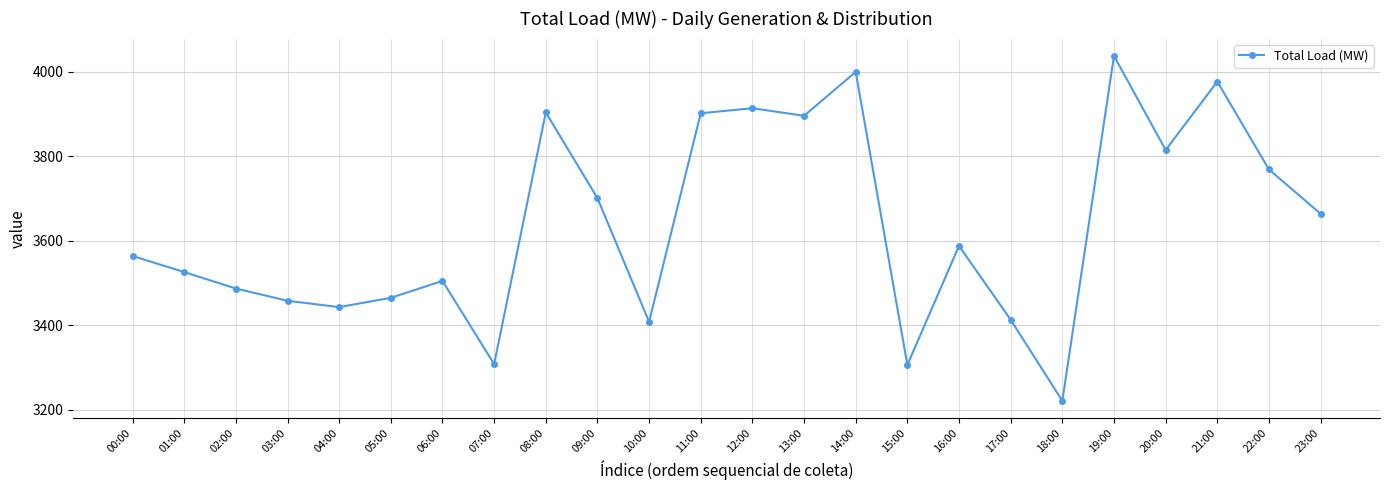

Which category has the lowest value across all series?

18:00